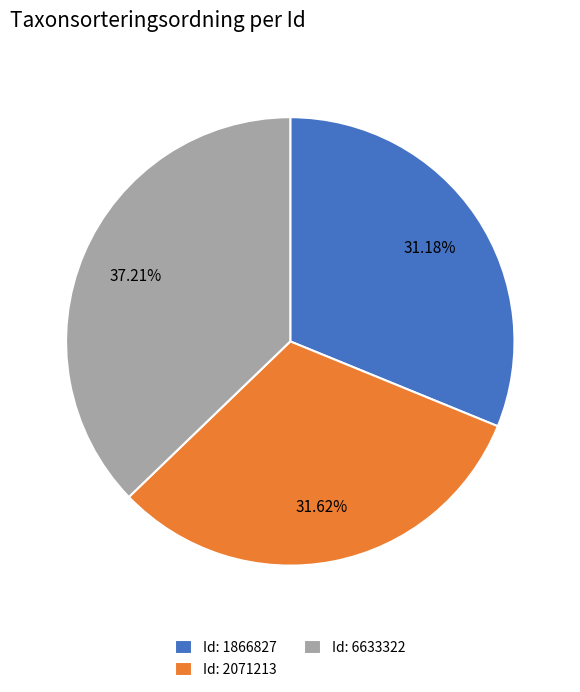

Approximately how many times larger is the value at Id: 2071213 compared to Id: 1866827?

1.0